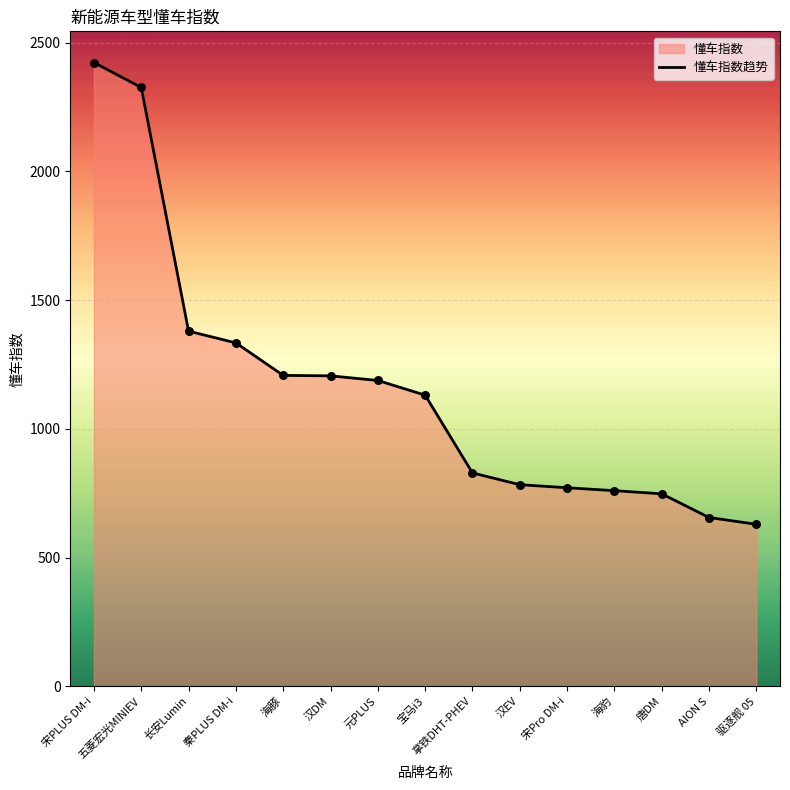

Which has a higher value, 拿铁DHT-PHEV or 唐DM?

拿铁DHT-PHEV